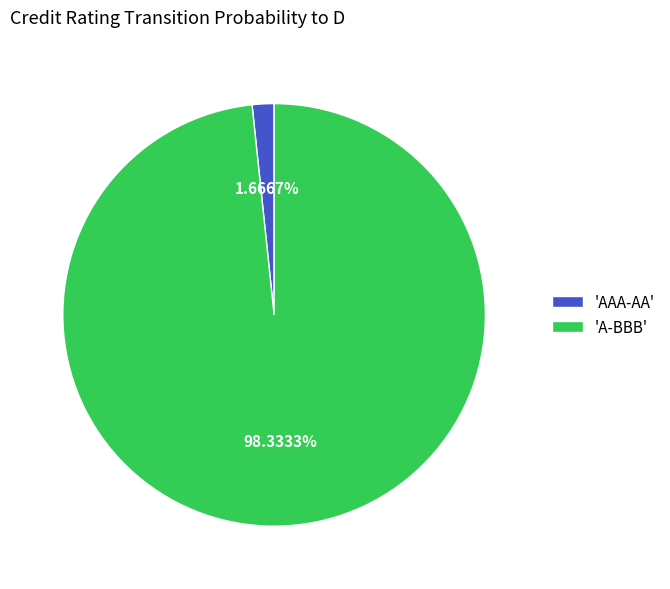

Is there a majority slice in this chart?

Yes